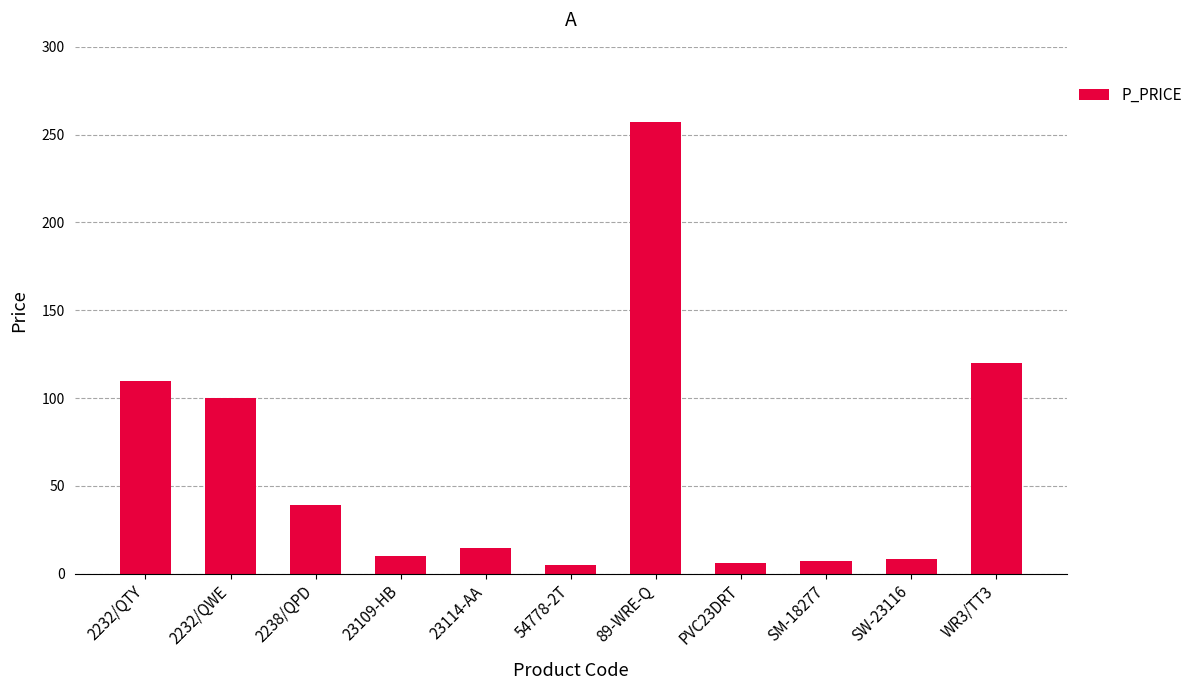

What is the label of the 4th bar from the left?

23109-HB